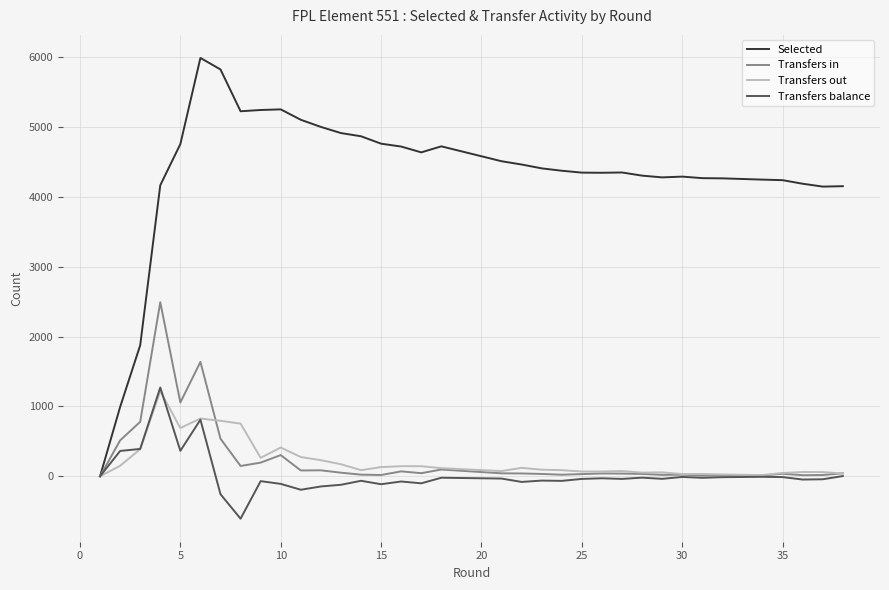

Is this an area chart (filled region under the line)?

No